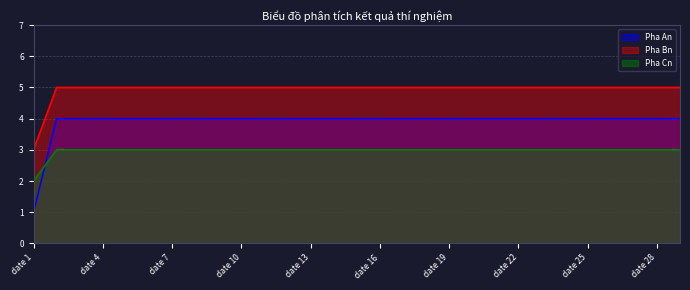

Is the value of Pha Bn at date 27 greater than the value of Pha An at date 15?

Yes